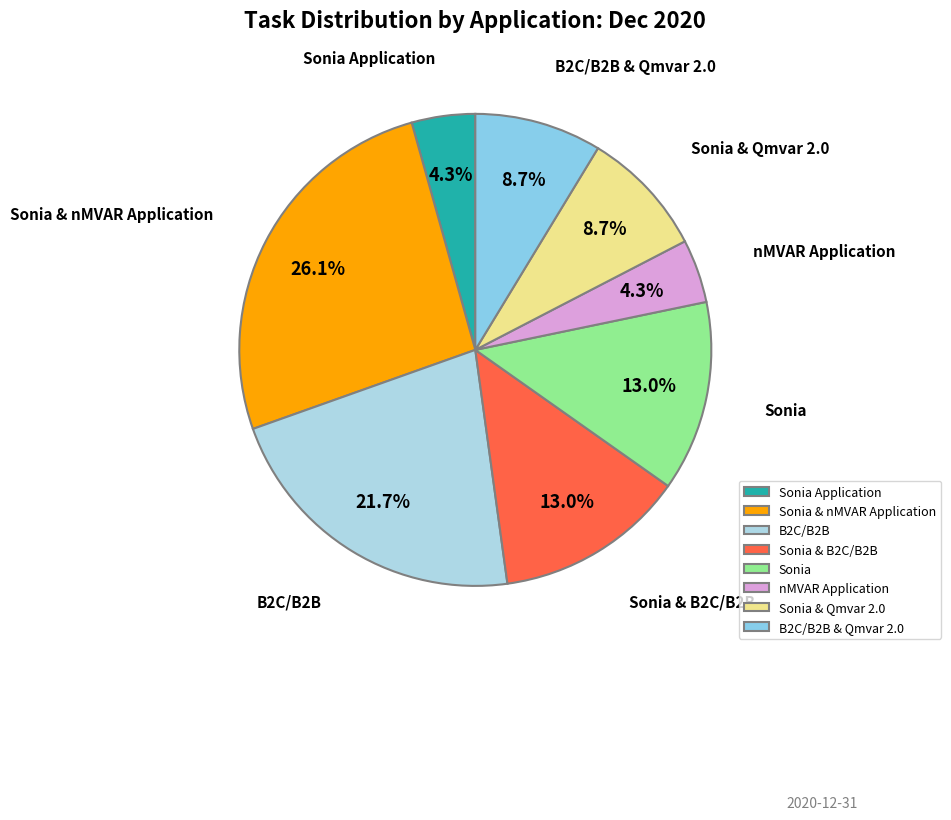

What percentage do Sonia & B2C/B2B and Sonia together represent?

26.1%